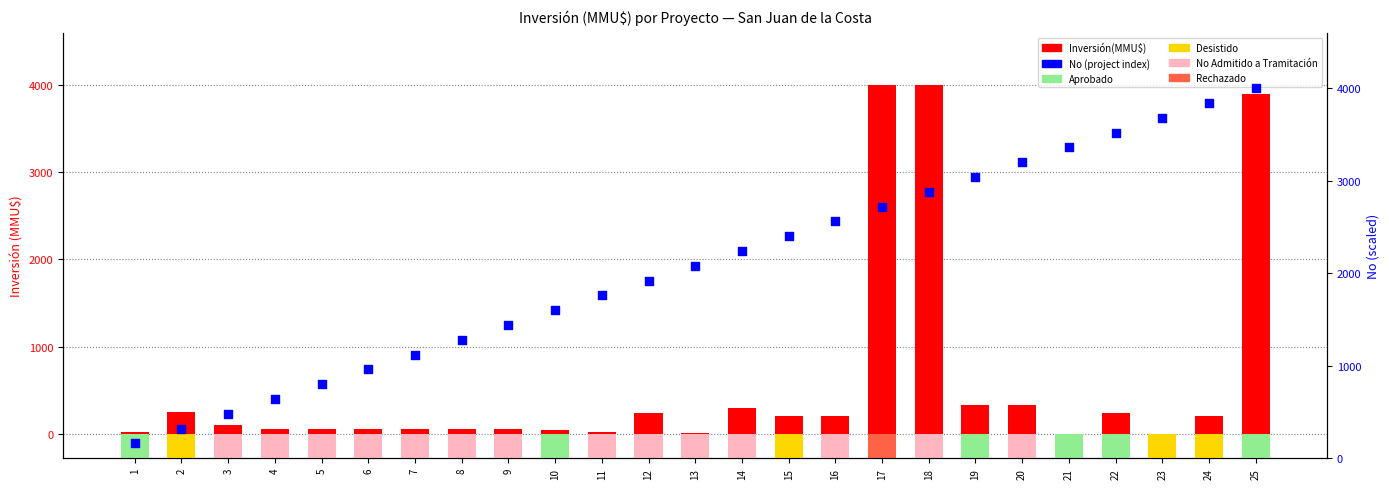

Which series contains the lowest Y value?

Inversión(MMU$)